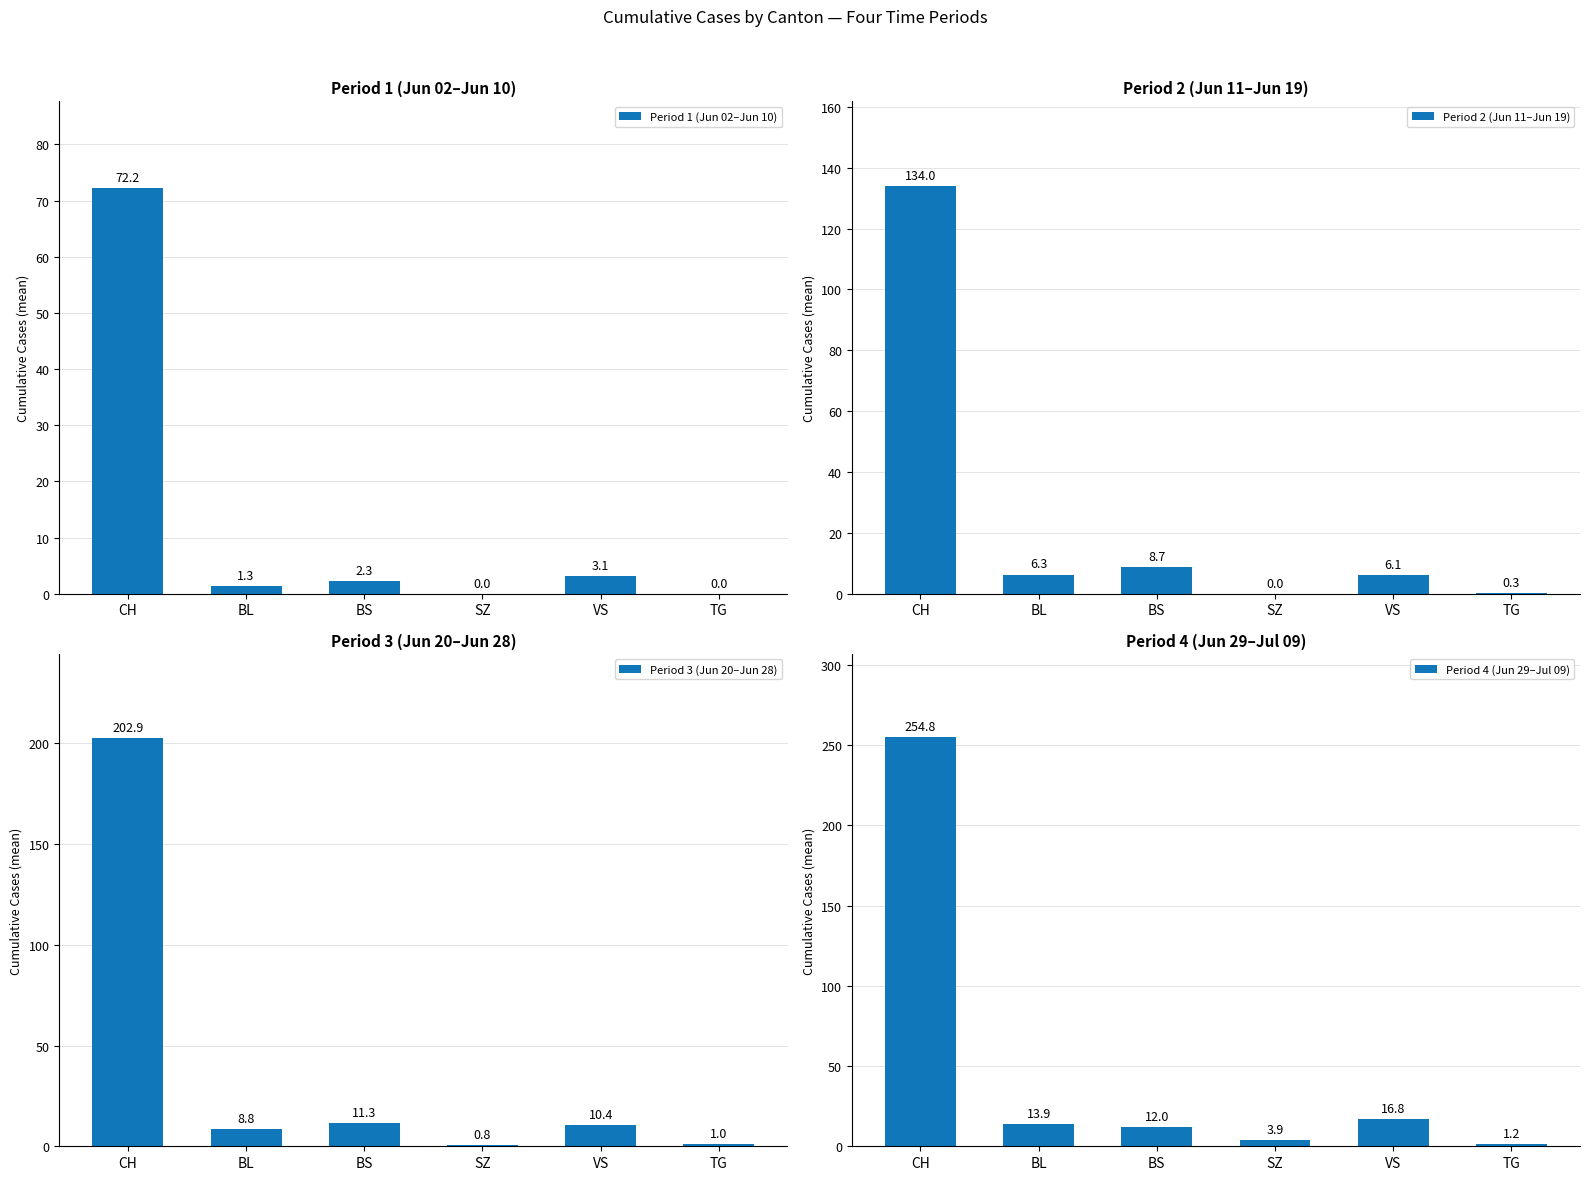

What is the sum of the Period 4 (Jun 29–Jul 09) values at BS and BL?

25.9